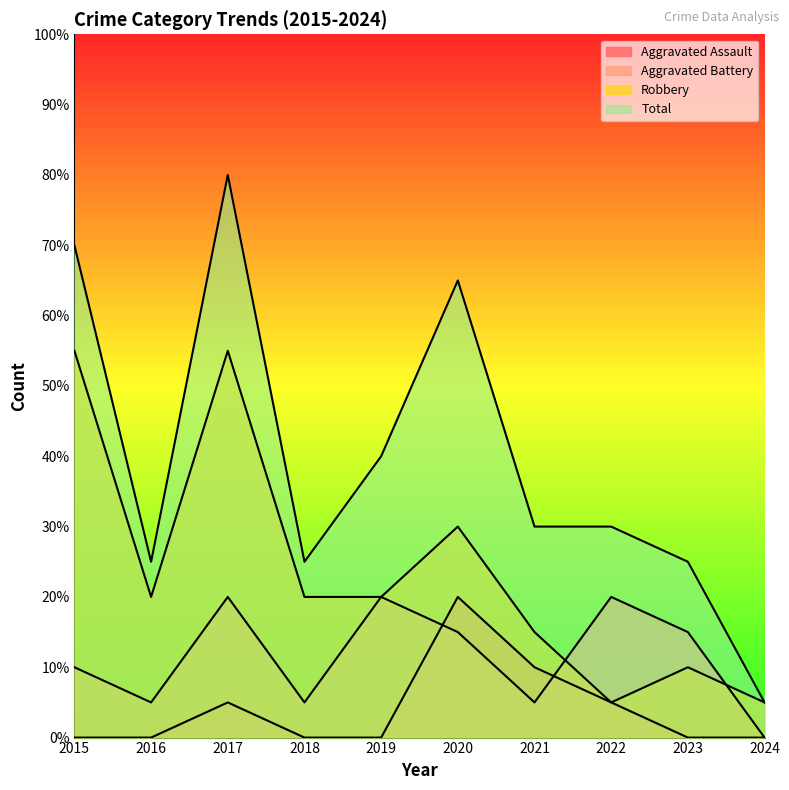

Which label corresponds to the largest value in the chart?

2017